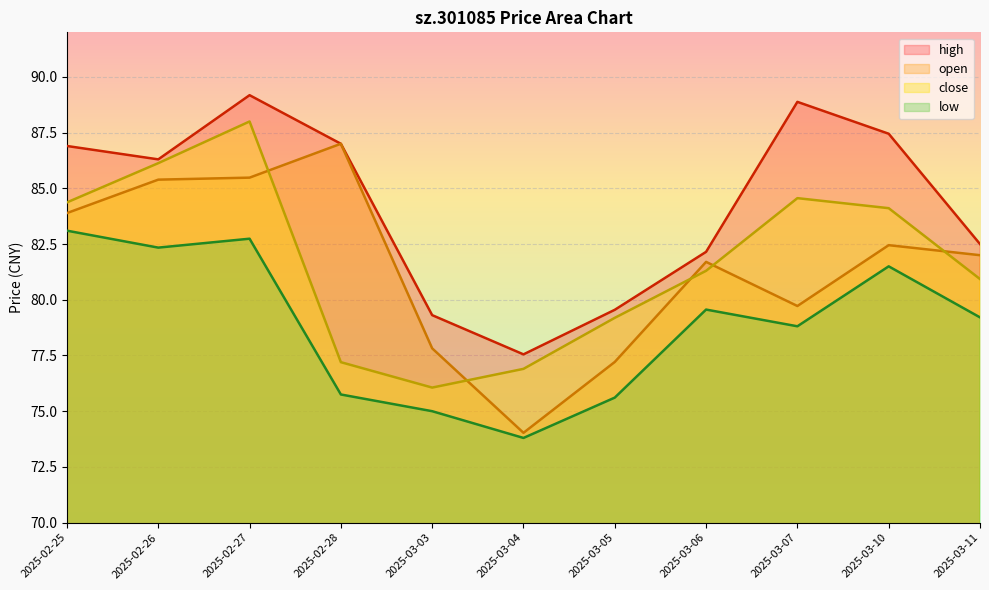

What is the difference between the close values at 2025-02-27 and 2025-03-11?

7.1